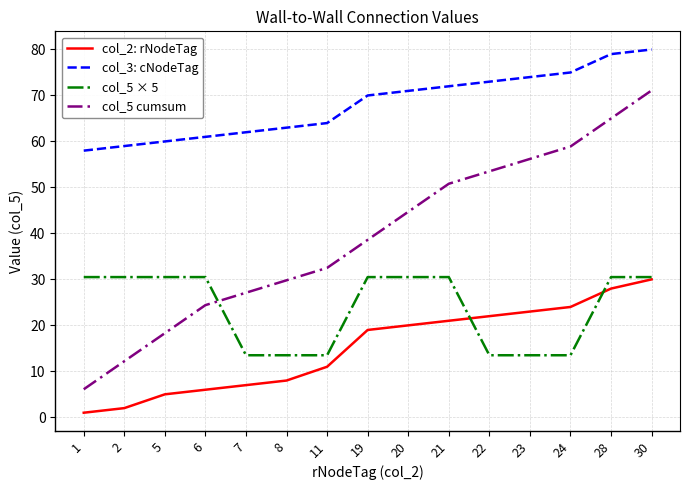

At which category is the sum across all series the highest?

30